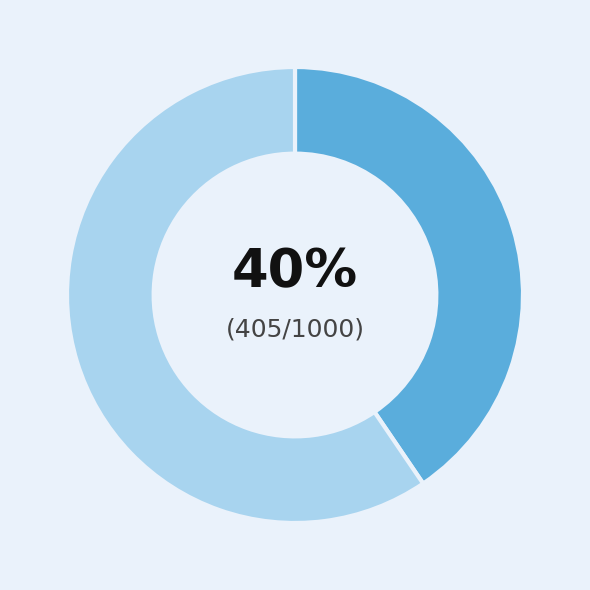

Is there a majority slice in this chart?

Yes